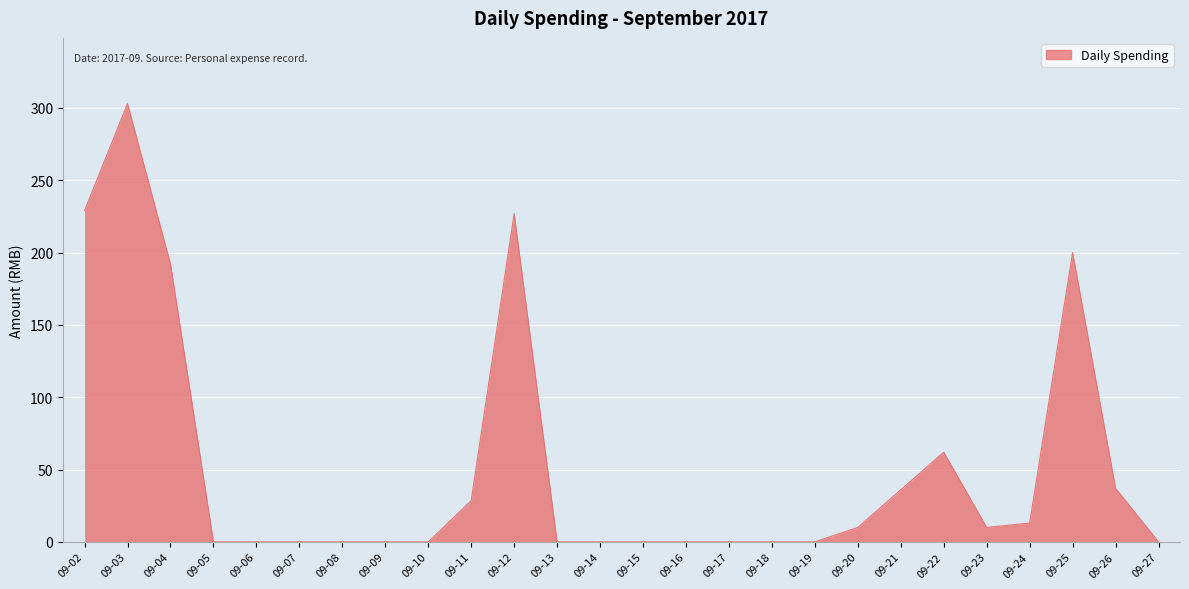

Which has a higher value, 09-27 or 09-24?

09-24